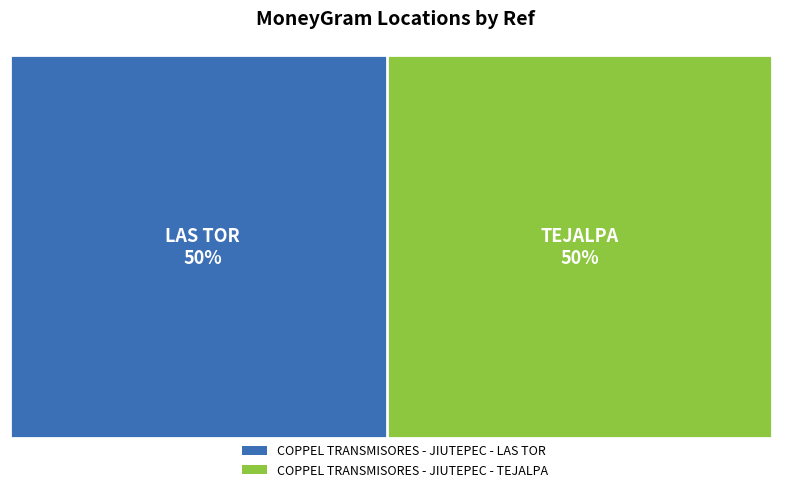

Do COPPEL TRANSMISORES - JIUTEPEC - TEJALPA and COPPEL TRANSMISORES - JIUTEPEC - LAS TOR together represent more than half of the pie?

Yes